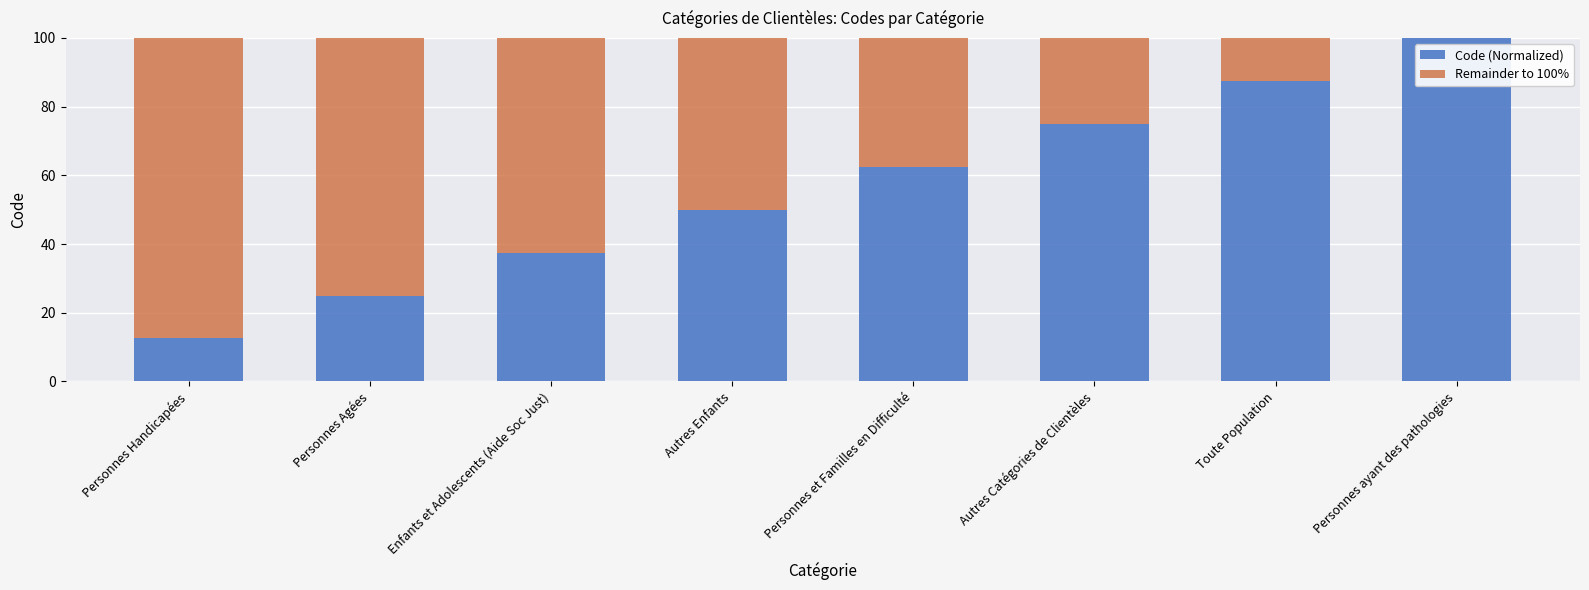

What is the maximum value for Code (Normalized)?

100.0